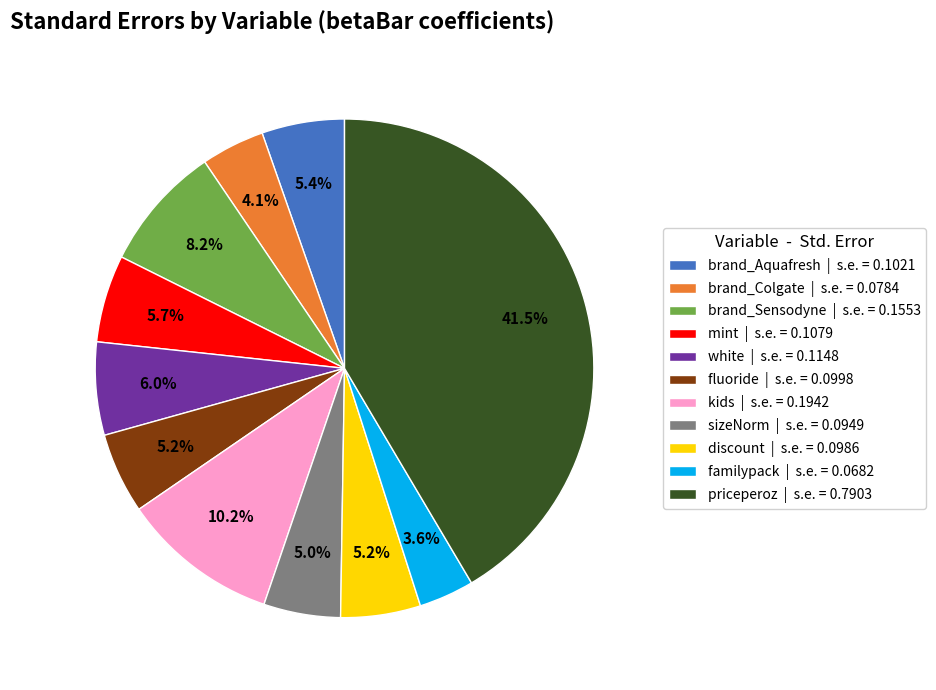

How much of the chart is everything except white?

94.0%